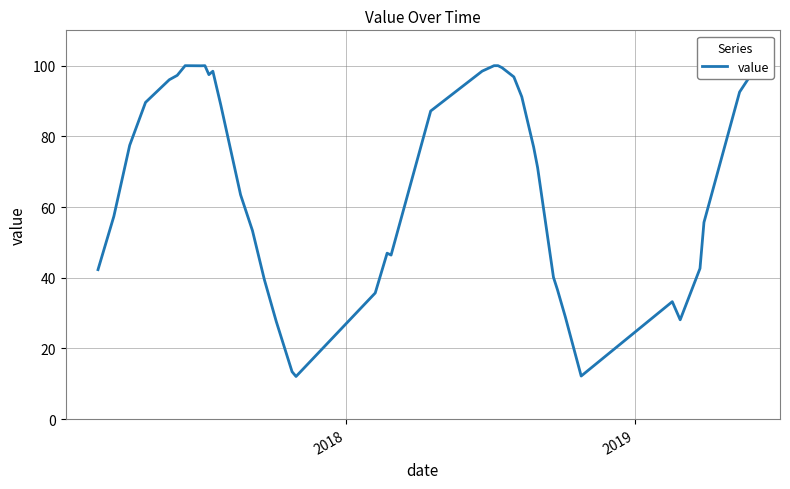

What is the difference between the maximum and minimum values?

87.9